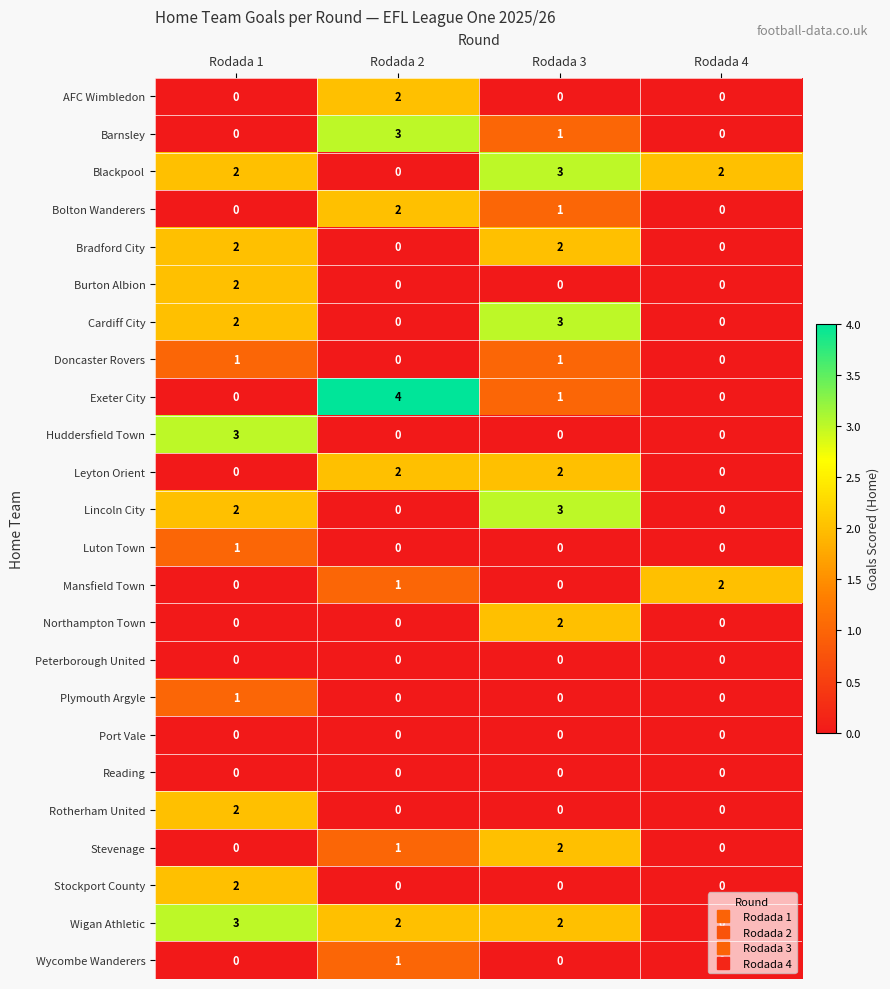

Count the Leyton Orient values in the range 0 to 2.

4